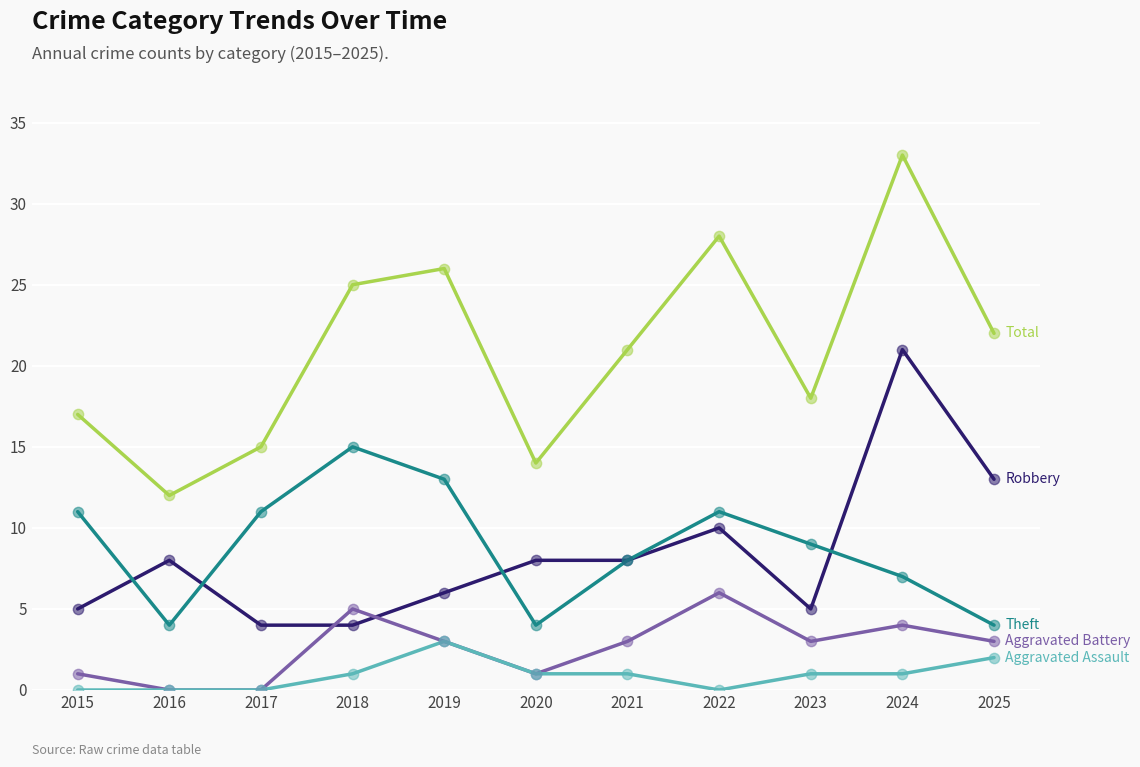

What is the difference between the highest and lowest values at 2018?

24